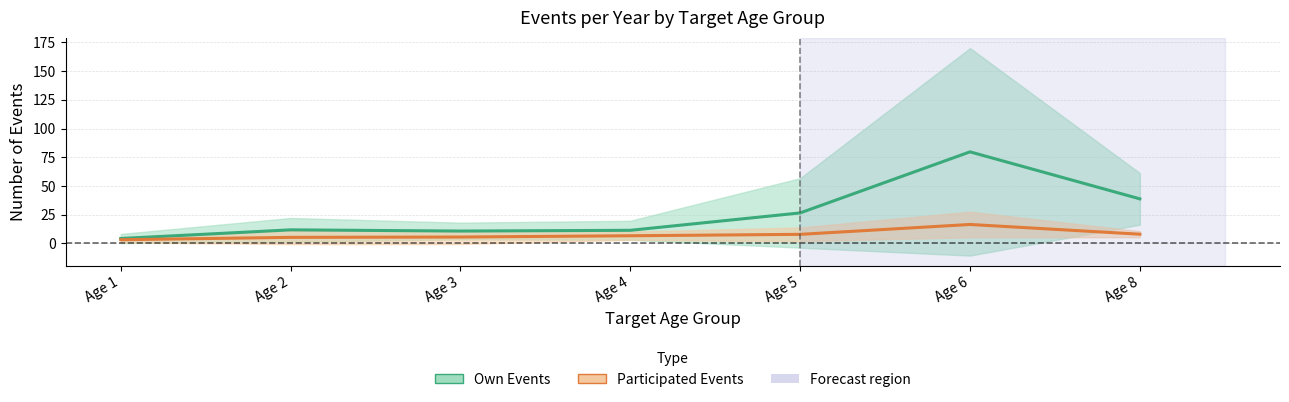

True or false: Participated Events mean and Own Events mean intersect in this chart.

False